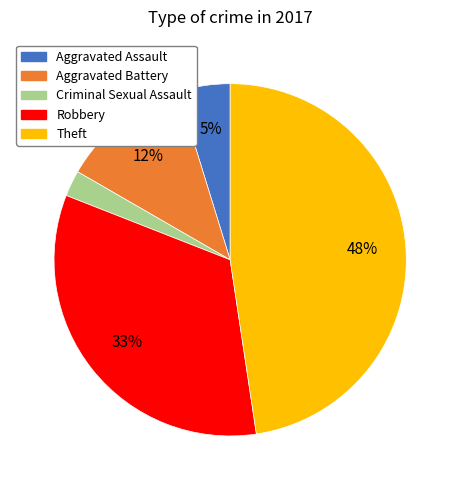

What percentage is the Theft slice, to the nearest percent?

48%